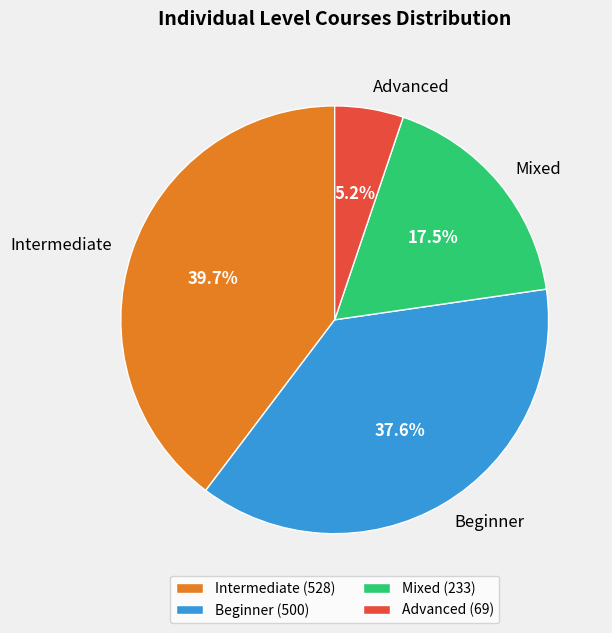

How many slices are in this pie chart?

4